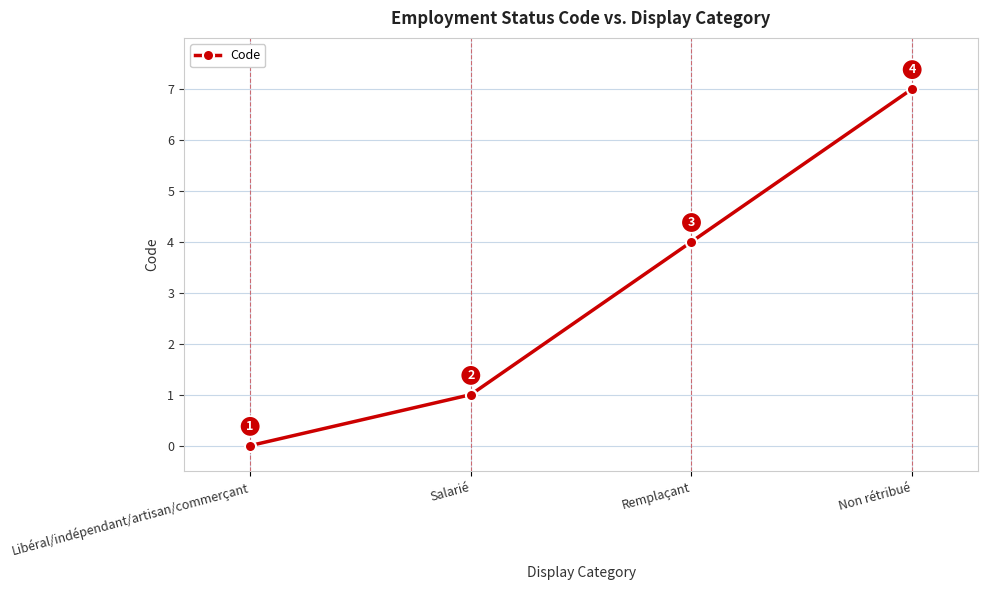

Count the values in the range 1 to 7.

3